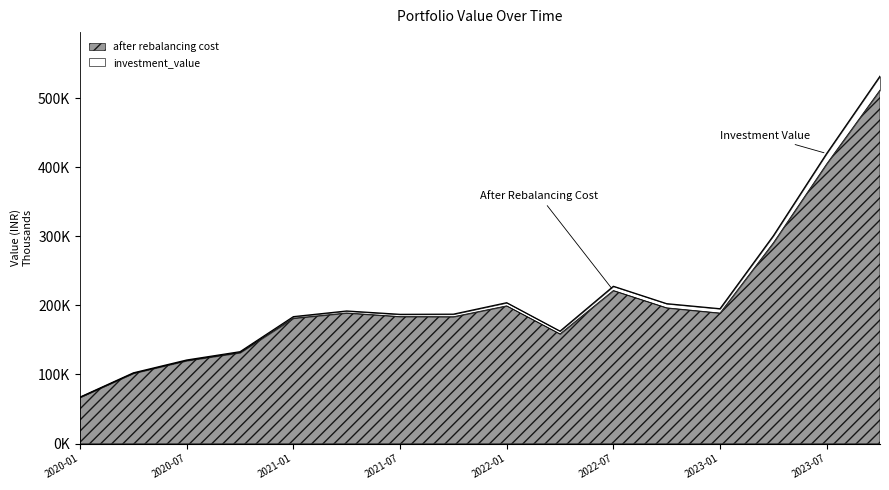

Reading left to right, list all the values displayed in this chart.

investment_value: 67253.2	102355.2	120950.5	132951.0	183693.9	191891.5	187030.7	187269.4	203858.3	162704.7	227664.6	202467.9	195153.0	300736.8	419812.6	531729.9
after rebalancing cost: 67021.2	101766.2	119981.4	131565.7	181395.9	189051.0	183818.1	183562.8	199367.3	158688.3	221552.7	196504.4	188924.9	290579.1	404828.1	511734.7